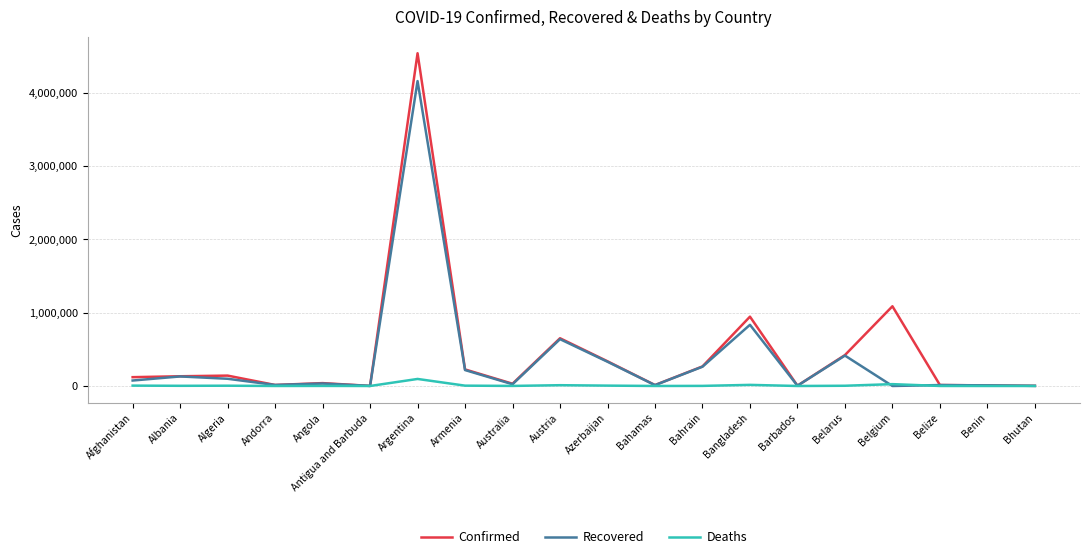

What is the difference between the Recovered values at Angola and Austria?

604650